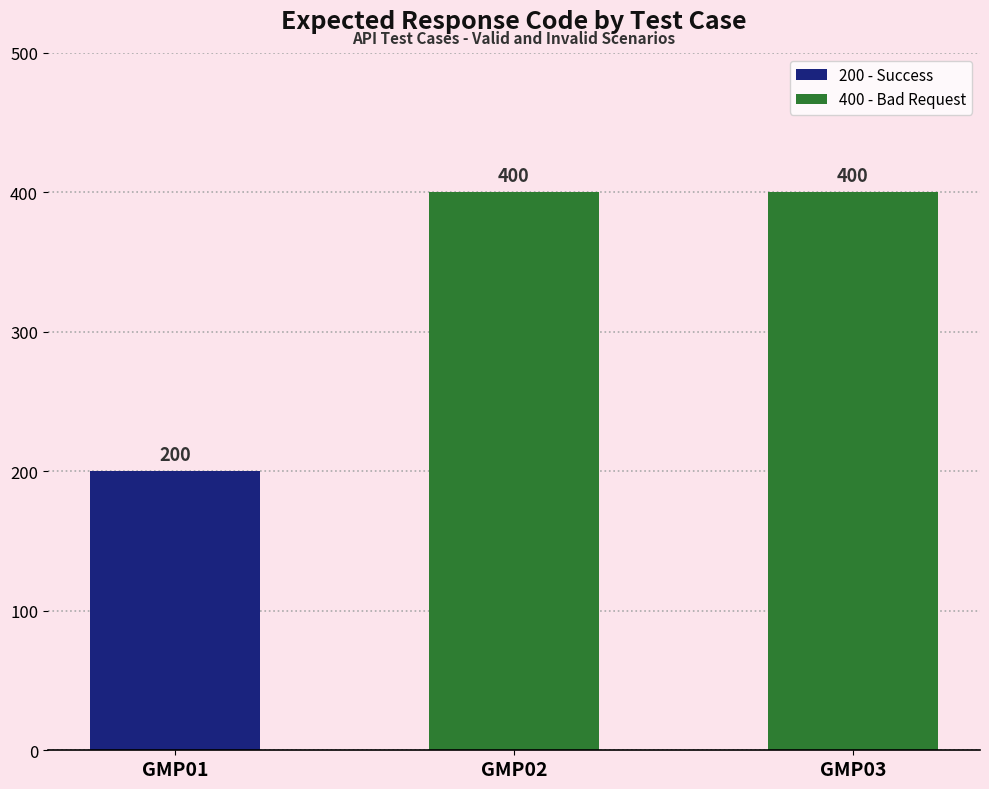

What is the change in value from GMP01 to GMP02?

+200